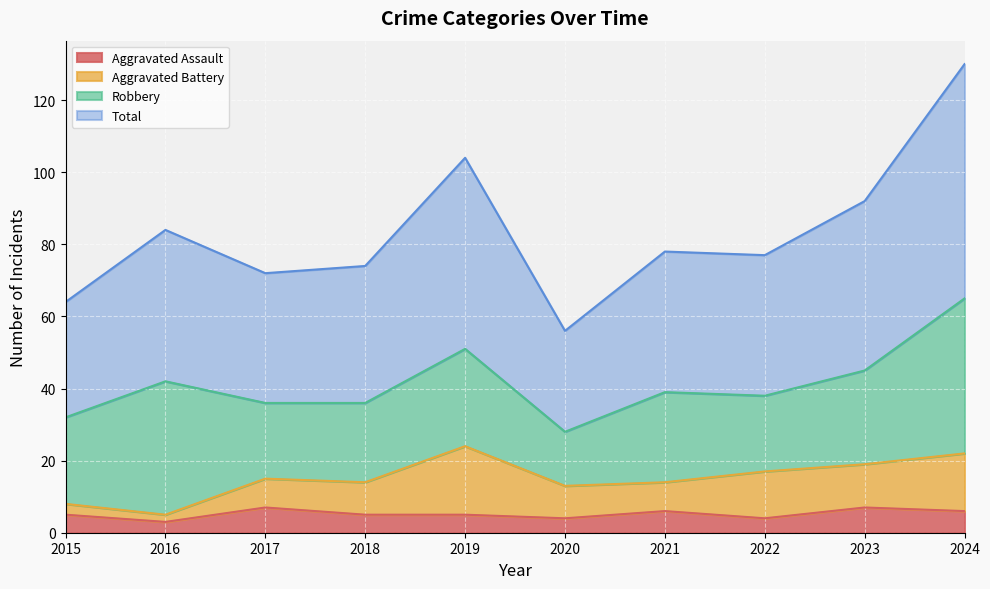

At which category does Total reach its first local valley?

2017